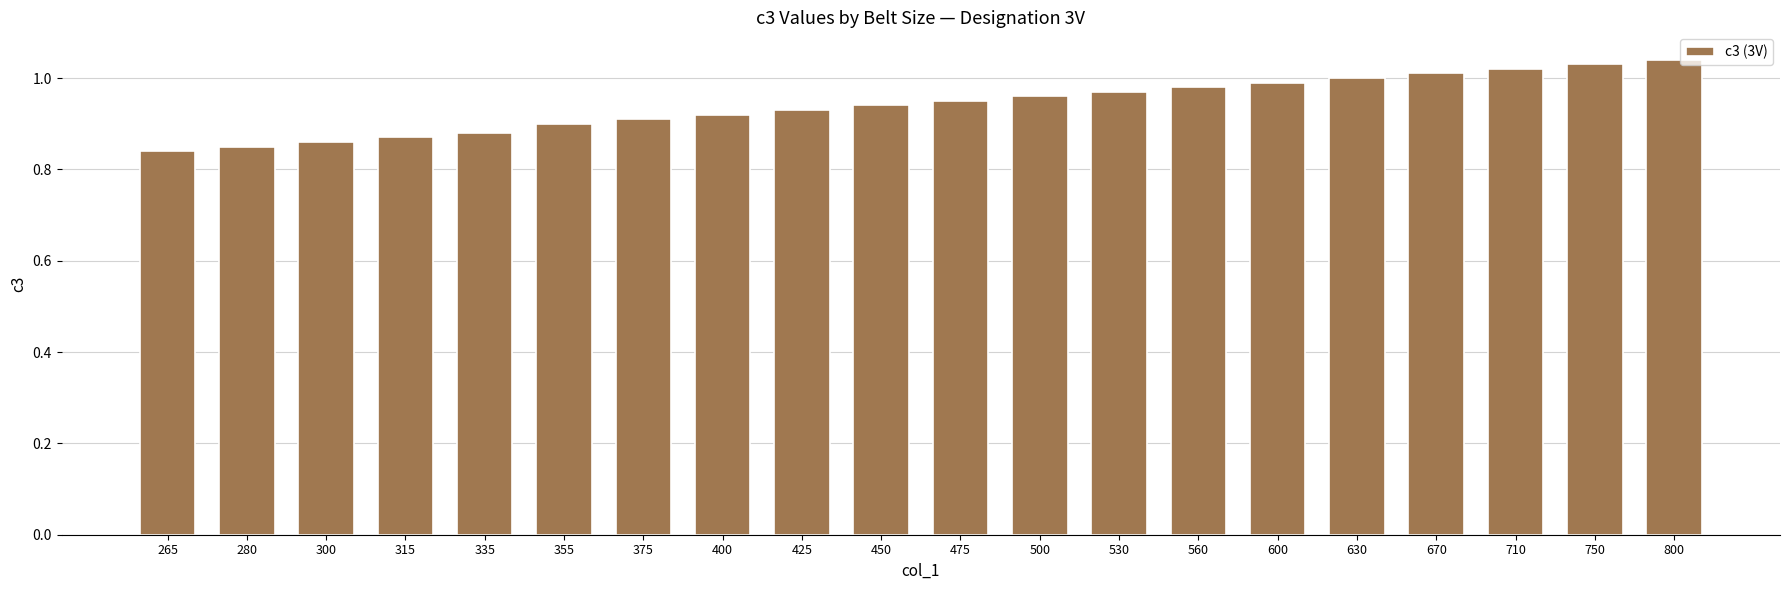

How many bars are there in total?

20